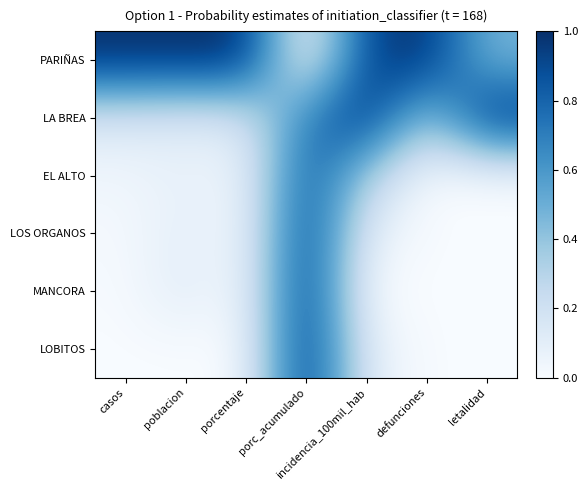

Which series has the widest spread of values?

PARIÑAS